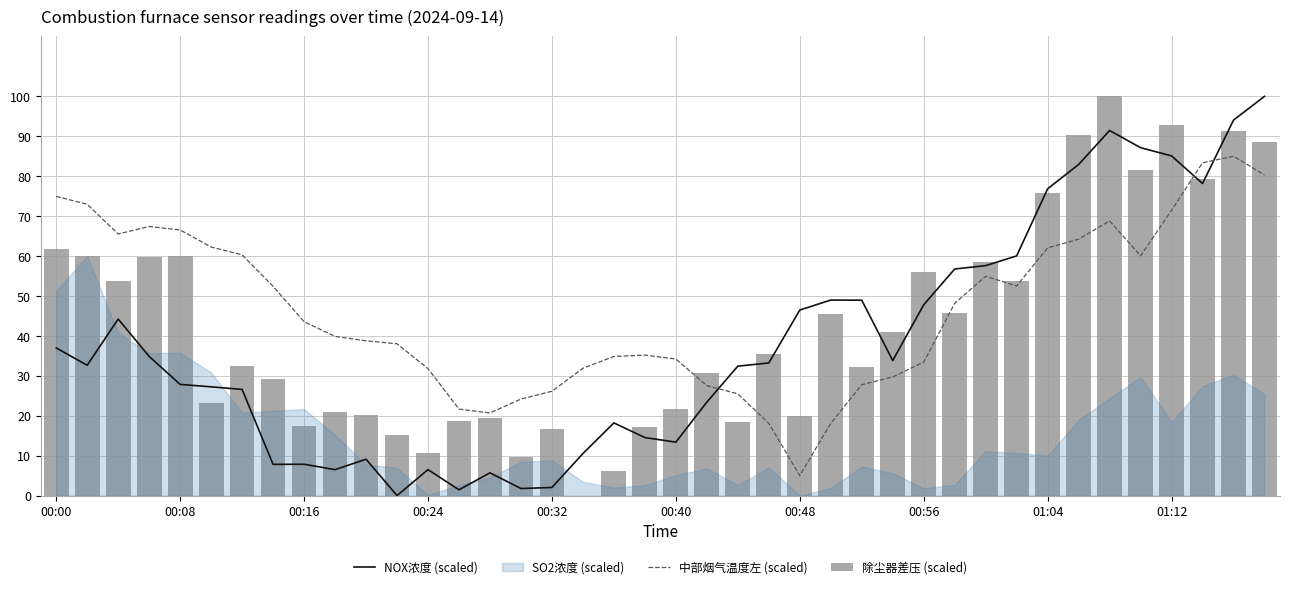

Reading right to left, transcribe all the data shown in this chart.

NOX浓度 (scaled): 100.0	94.1	78.2	85.1	87.1	91.4	82.9	76.8	60.0	57.6	56.8	47.8	33.8	48.9	49.0	46.5	33.2	32.4	23.4	13.4	14.5	18.2	10.5	2.0	1.8	5.7	1.4	6.5	0.0	9.1	6.5	7.8	7.8	26.6	27.2	27.8	34.9	44.2	32.6	37.0
中部烟气温度左 (scaled): 80.3	85.0	83.4	71.5	60.1	68.8	64.2	62.0	52.5	54.9	48.2	33.4	29.7	27.8	18.1	5.0	18.1	25.5	27.5	34.2	35.2	34.8	31.9	26.1	24.2	20.7	21.7	31.8	38.0	38.8	39.9	43.6	52.4	60.3	62.3	66.5	67.4	65.5	73.0	74.9
除尘器差压 (scaled): 88.6	91.4	79.3	92.8	81.6	100.0	90.4	75.7	53.8	58.6	45.8	56.1	40.9	32.3	45.5	19.8	35.4	18.3	30.6	21.7	17.1	6.0	0.0	16.7	9.7	19.4	18.6	10.6	15.3	20.1	20.9	17.5	29.1	32.4	23.1	60.1	59.9	53.8	59.9	61.7